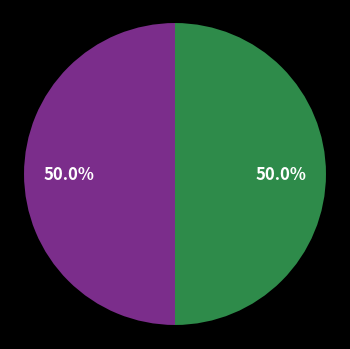

How many segments does this pie chart have?

2